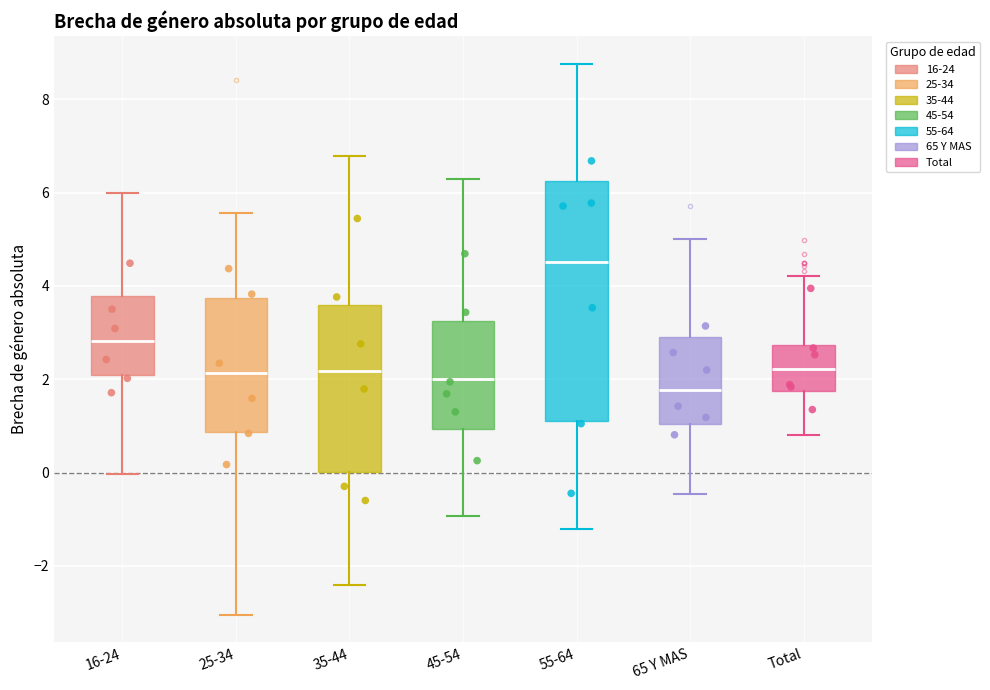

Reading left to right, read every box against the y-axis: the position of its median line, the range the box covers, and the ends of its whiskers. The values are not printed on the chart, so give them approximately, as read against the axis.

16-24: median 2.8, box 2.0 to 3.8, whiskers 0.0 to 6.0
25-34: median 2.2, box 0.8 to 3.8, whiskers -3.0 to 5.6
35-44: median 2.2, box 0.0 to 3.6, whiskers -2.4 to 6.8
45-54: median 2.0, box 1.0 to 3.2, whiskers -1.0 to 6.4
55-64: median 4.6, box 1.2 to 6.2, whiskers -1.2 to 8.8
65 Y MAS: median 1.8, box 1.0 to 2.8, whiskers -0.4 to 5.0
Total: median 2.2, box 1.8 to 2.8, whiskers 0.8 to 4.2